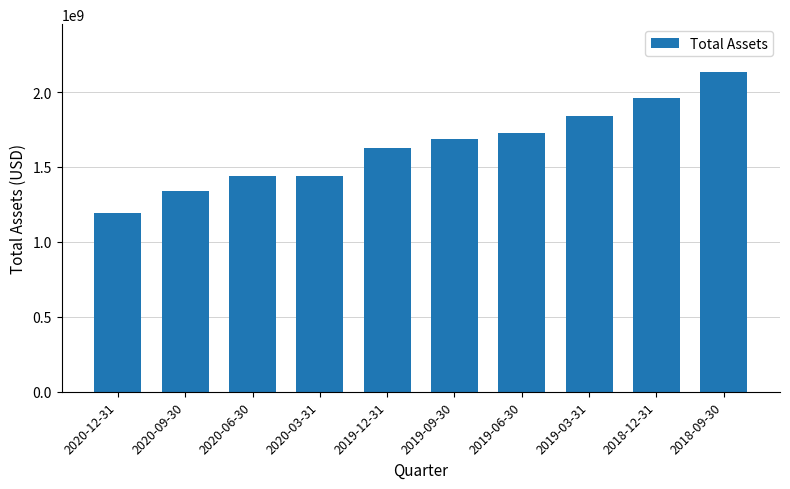

What is the value of the 2nd bar from the left?

1339000000